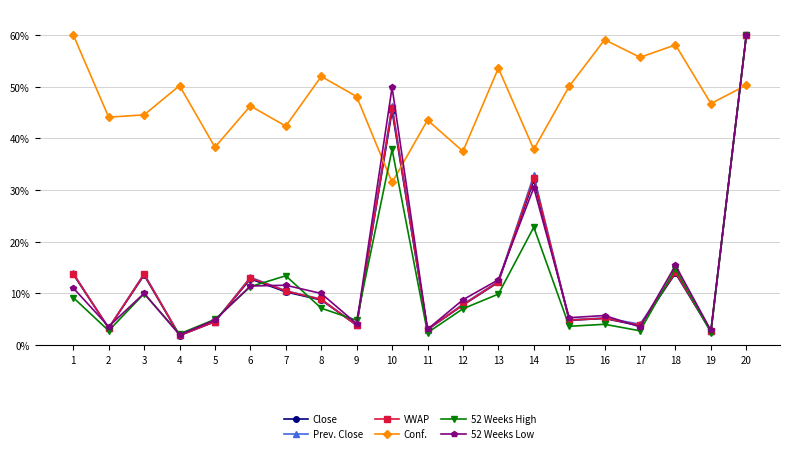

Does the chart display data point markers on the line(s)?

Yes